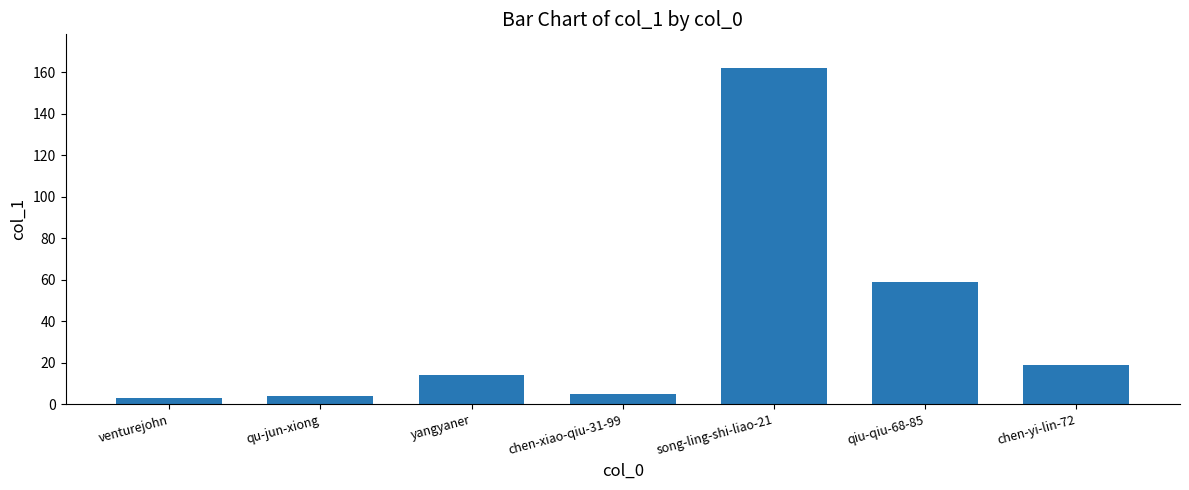

Reading left to right, what are all the values shown in this chart?

venturejohn=3	qu-jun-xiong=4	yangyaner=14	chen-xiao-qiu-31-99=5	song-ling-shi-liao-21=162	qiu-qiu-68-85=59	chen-yi-lin-72=19